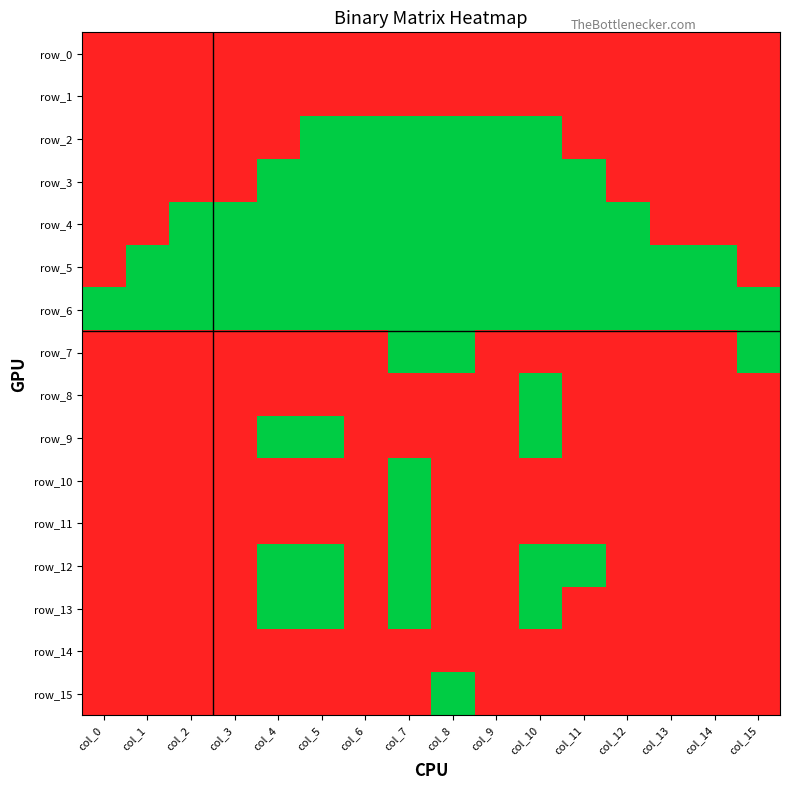

List the series in order of their peak value, highest first.

row_0, row_1, row_2, row_3, row_4, row_5, row_7, row_8, row_9, row_10, row_11, row_12, row_13, row_14, row_15, row_6